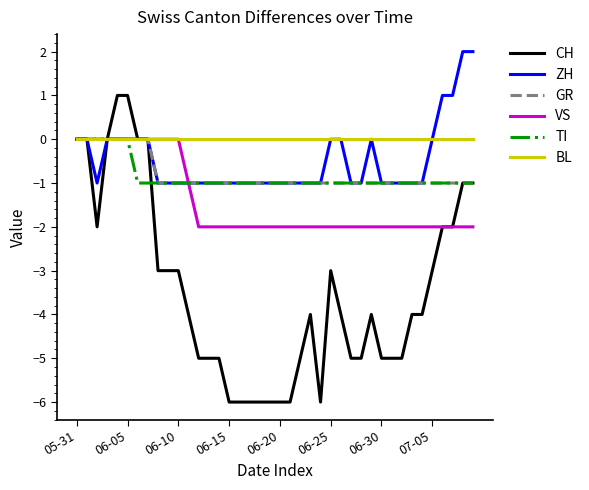

What is the difference between the second highest and second lowest values in the TI series?

1